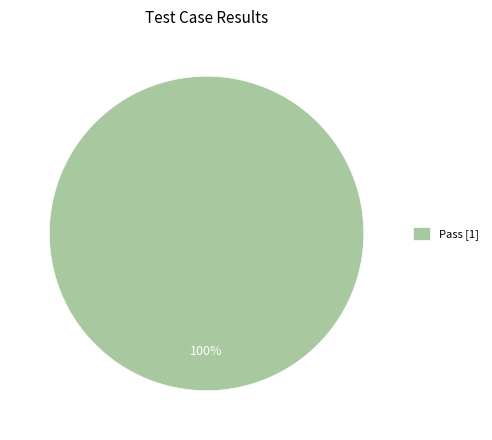

Rank the categories by value from lowest to highest.

Pass [1]